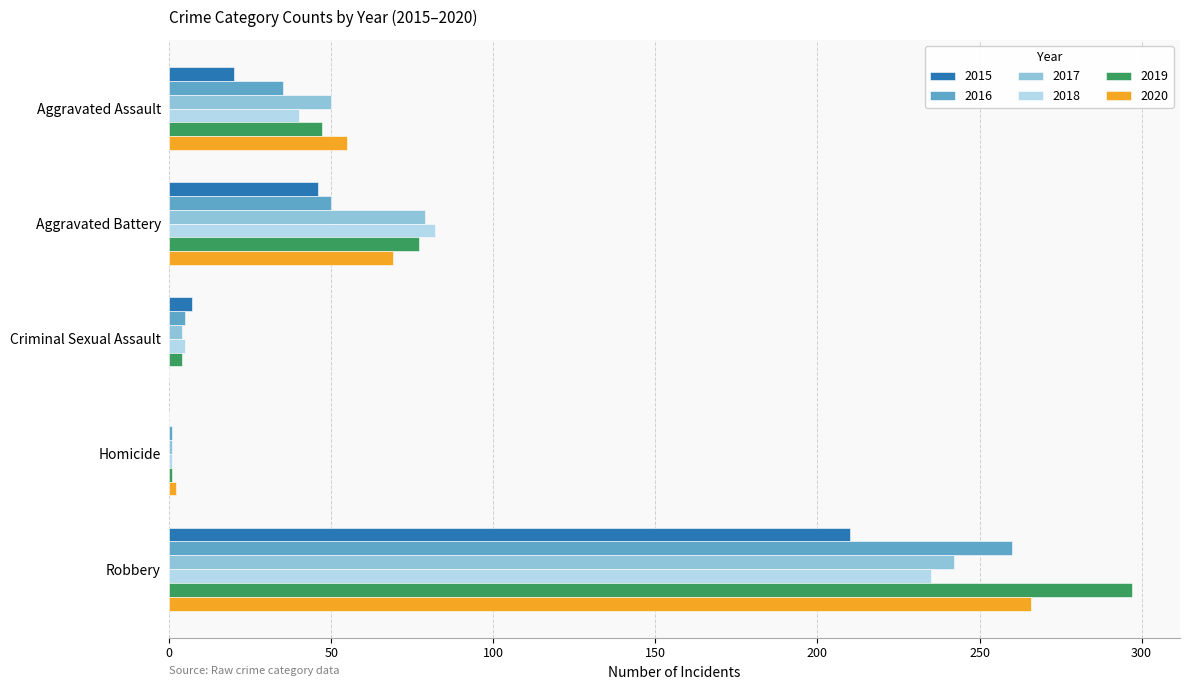

What is the approximate value of 2018 at Robbery?

235